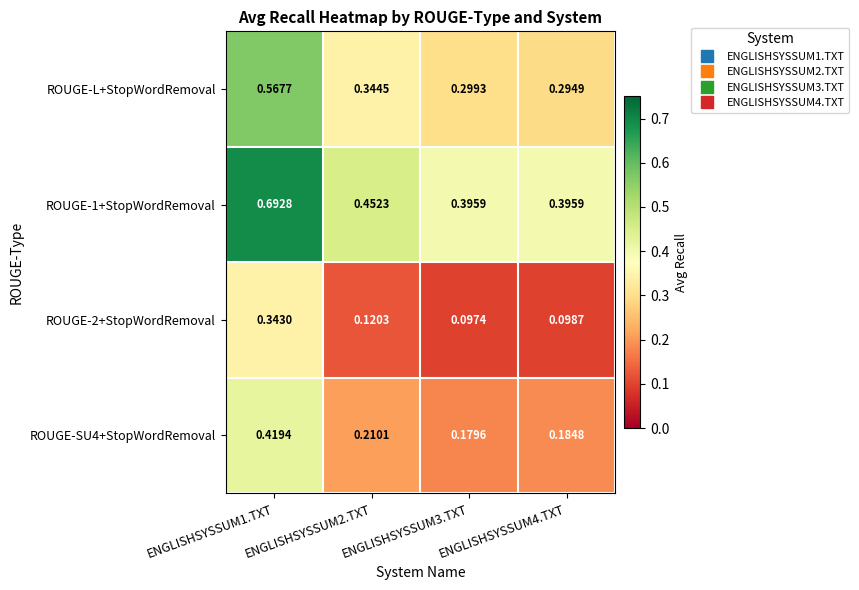

Is the value of ROUGE-SU4+StopWordRemoval at ENGLISHSYSSUM4.TXT greater than the value of ROUGE-1+StopWordRemoval at ENGLISHSYSSUM2.TXT?

No